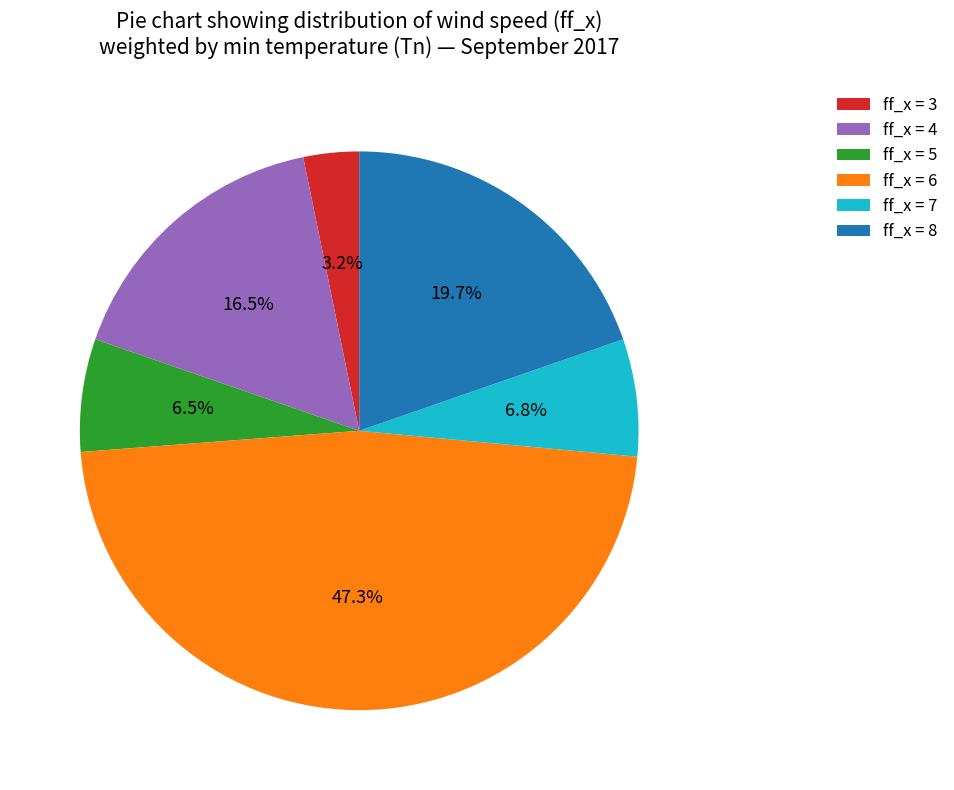

Is ff_x = 3 the majority of the pie?

No